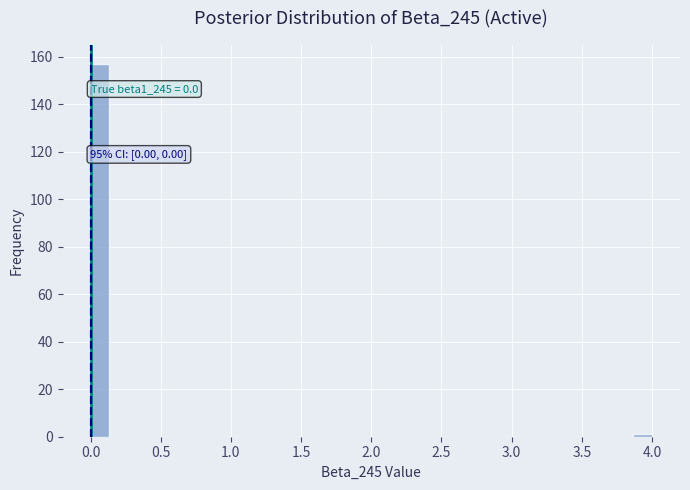

Around what value on the x-axis is the tallest bar? Give the approximate position of its centre, as read against the axis.

0.05